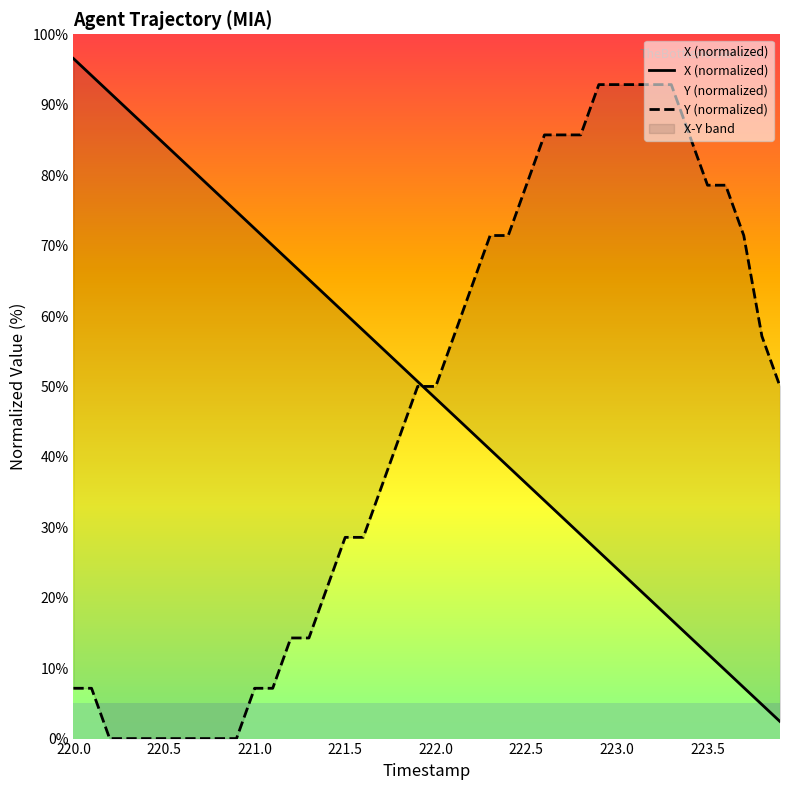

What is the label of the 40th point from the right?

220.0